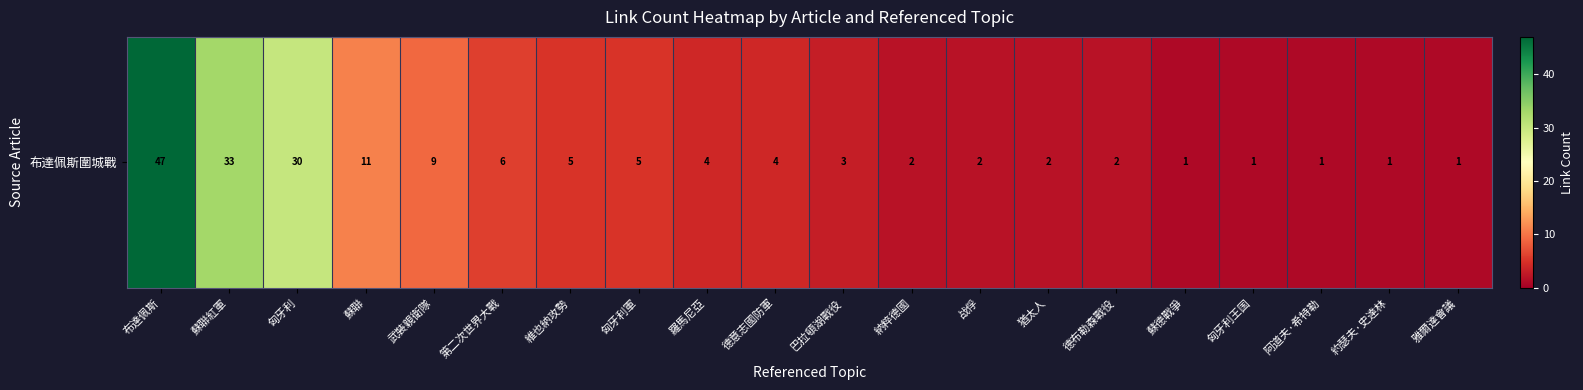

What is the ratio of the value at 德意志國防軍 to the value at 蘇德戰爭?

4.0